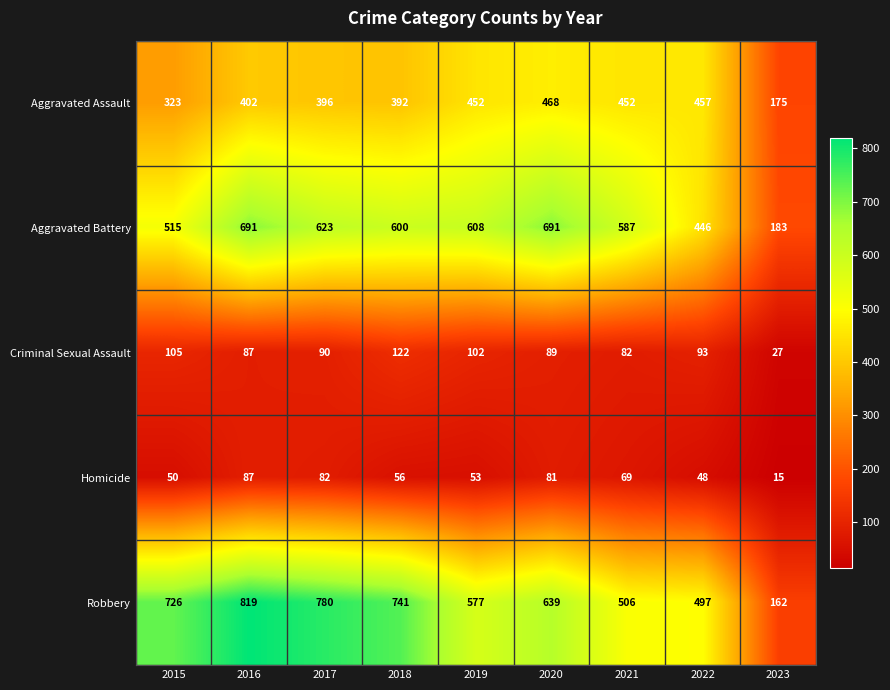

Which category has the highest value across all series?

2016